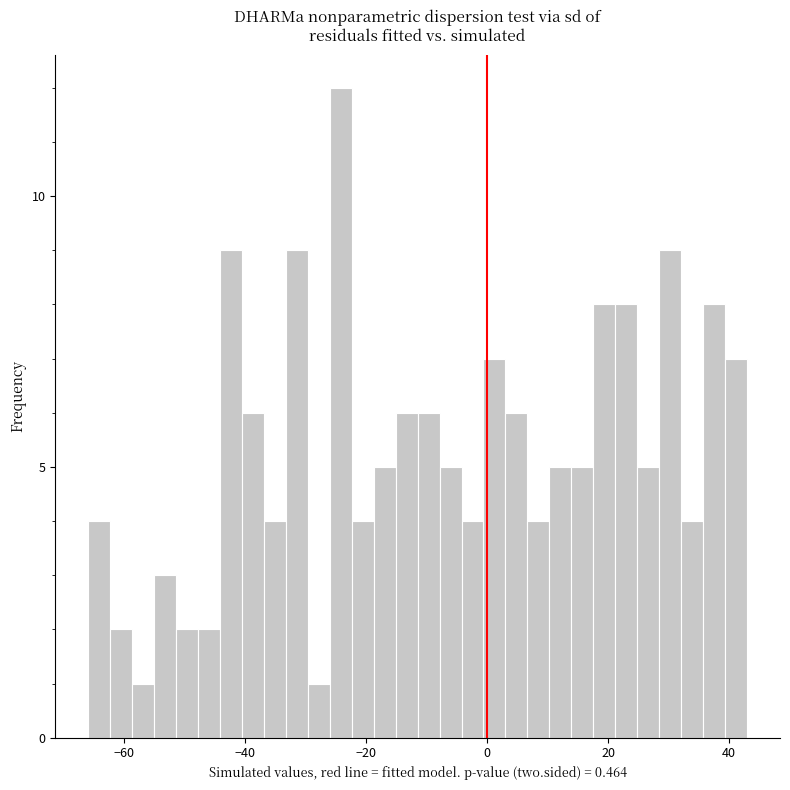

Around what value on the x-axis is the tallest bar? Give the approximate position of its centre, as read against the axis.

-24